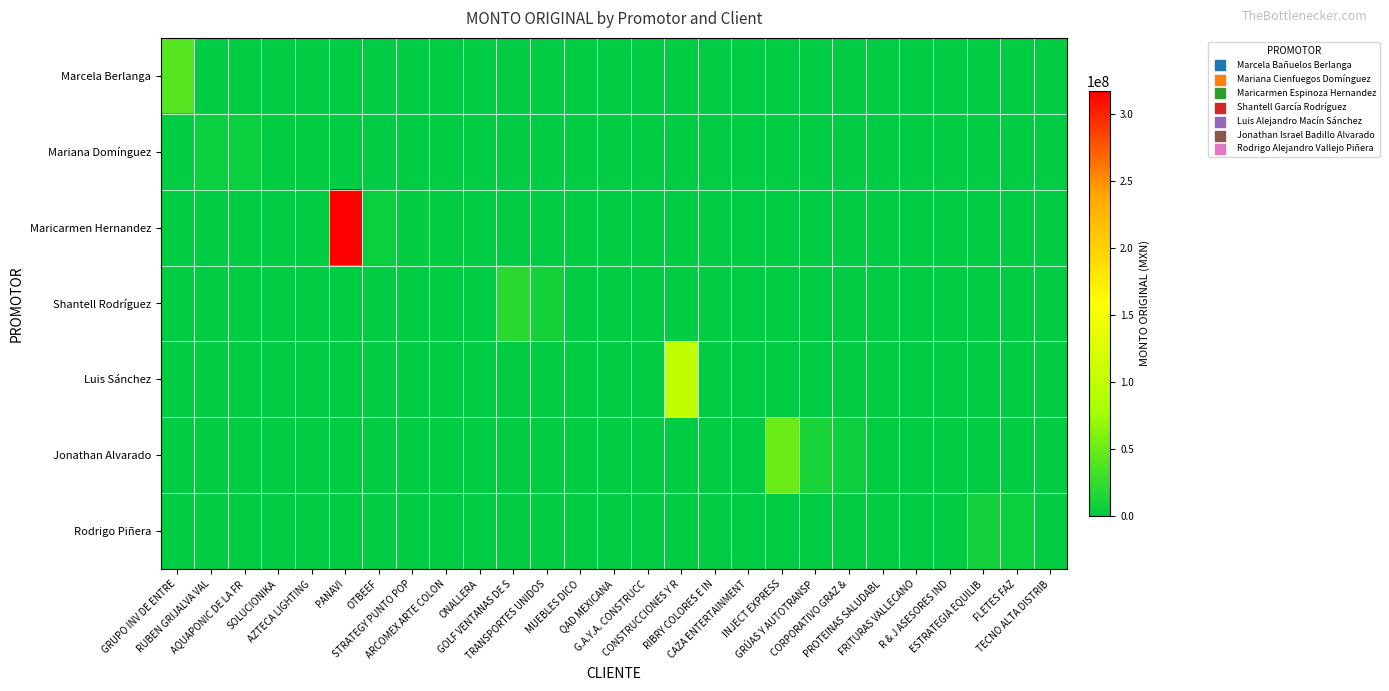

At which category is the sum across all series the highest?

PANAVI